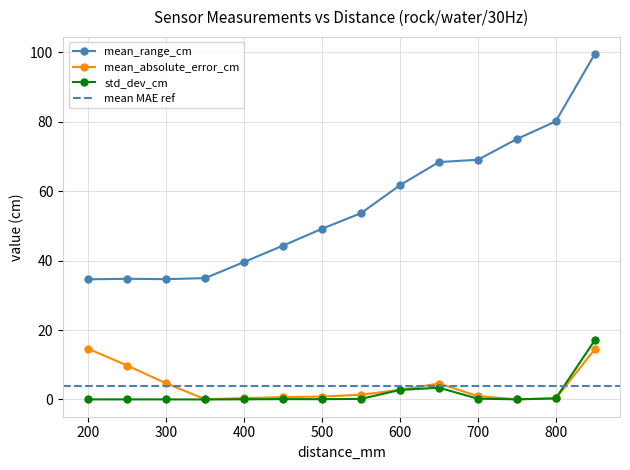

At which category does mean_range_cm reach its first local peak?

250